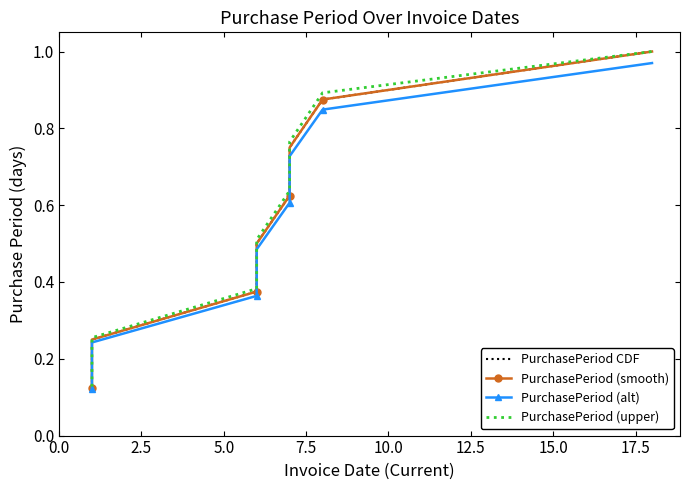

Count the PurchasePeriod (upper) values in the range 0 to 1.

8